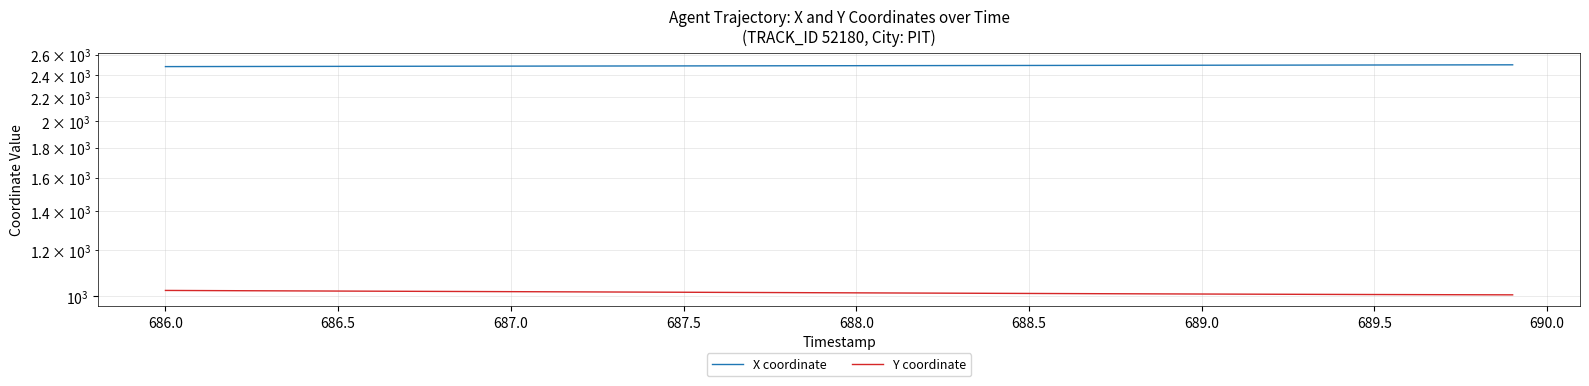

What is the minimum value shown in the chart?

1006.4